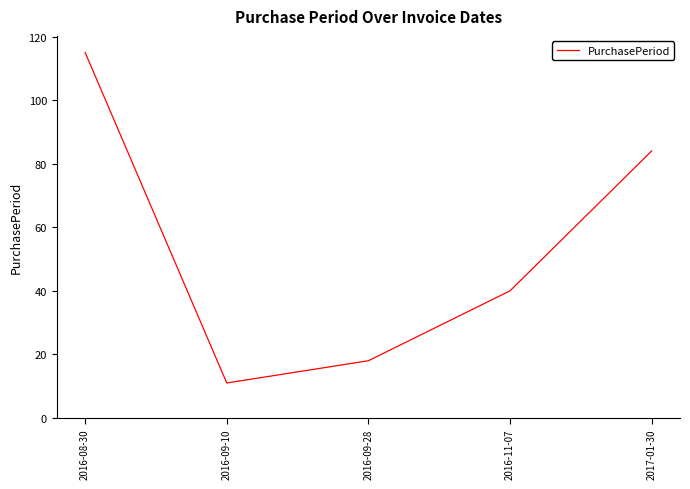

How many lines are shown in the chart?

1